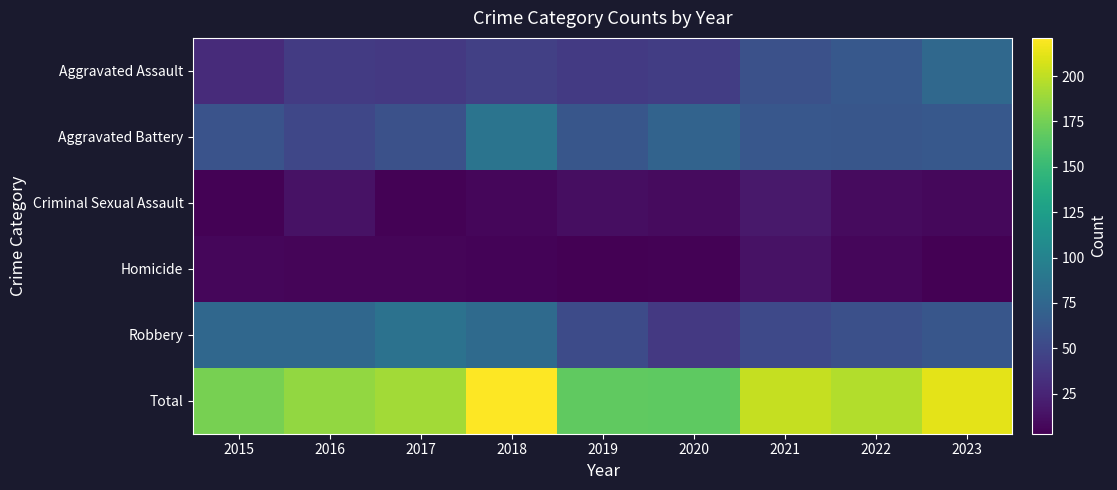

Between 2022 and 2017, which is larger?

2022